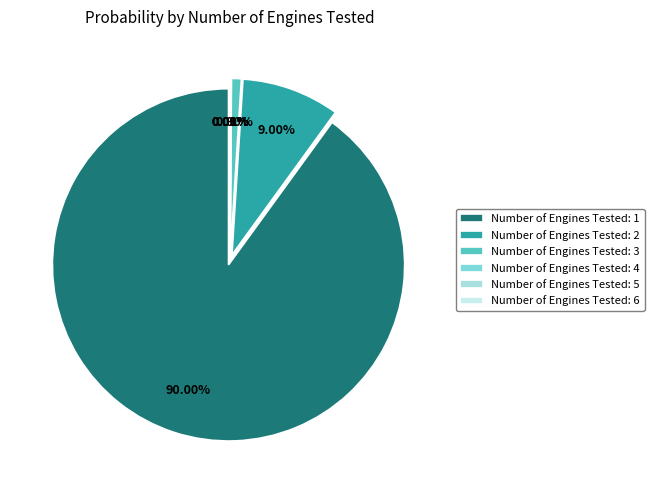

What percentage do 1 and 3 together represent?

90.9%